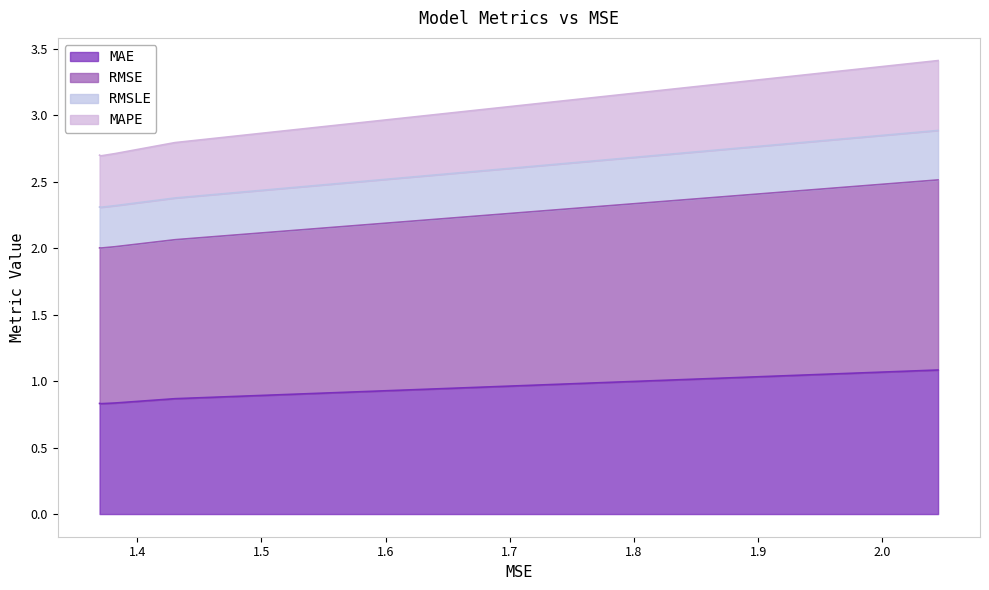

What is the minimum value for MAE?

0.8